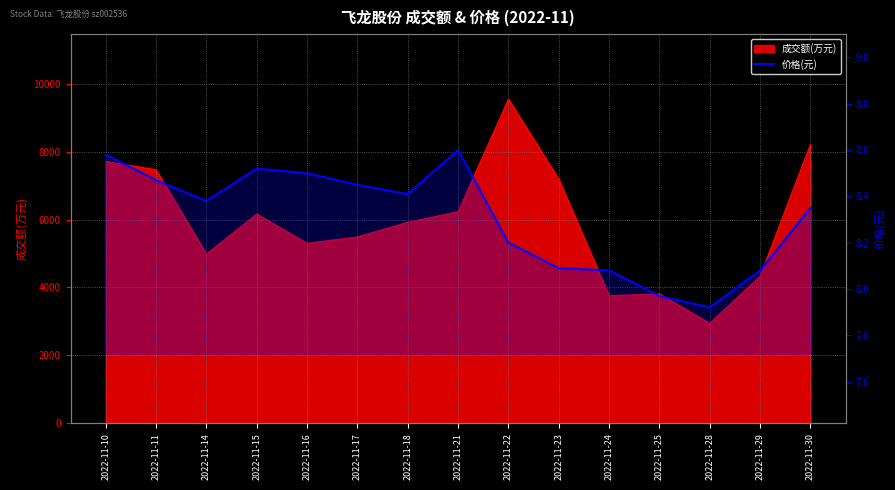

How many points are lower than both their immediate neighbors (excluding endpoints)?

3